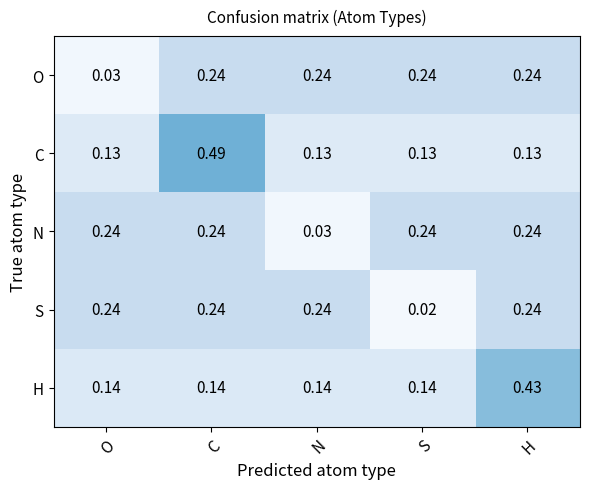

Which series has the widest spread of values?

C